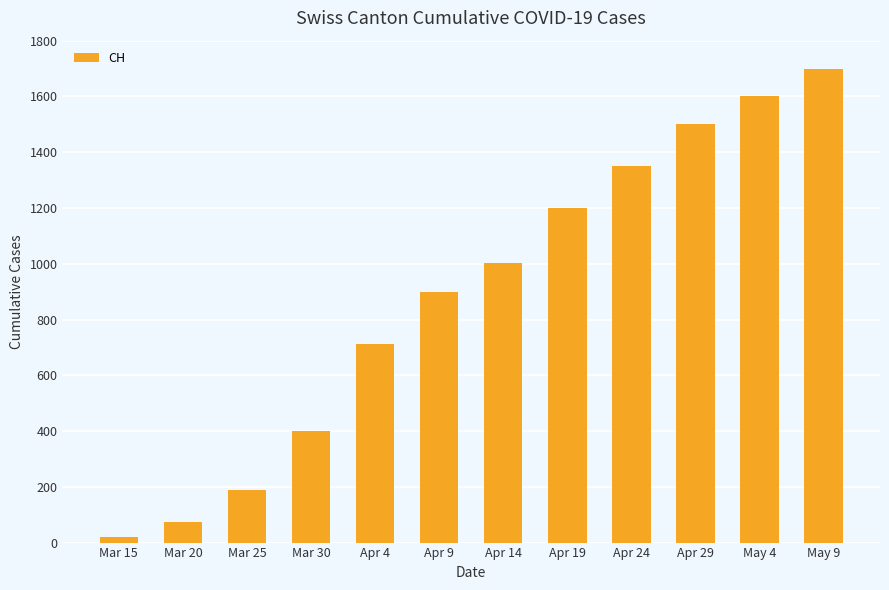

Which has a higher value, May 4 or Apr 9?

May 4